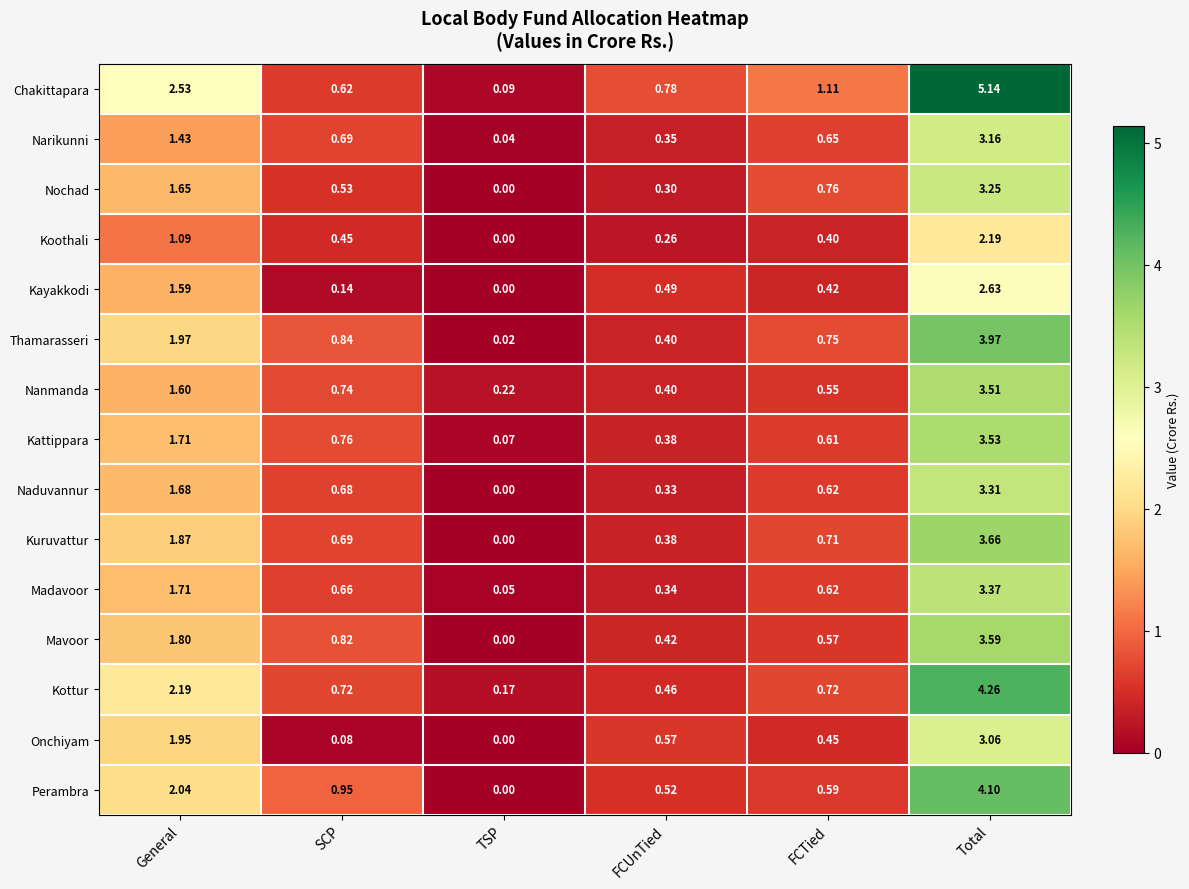

At which category is the sum across all series the highest?

Total